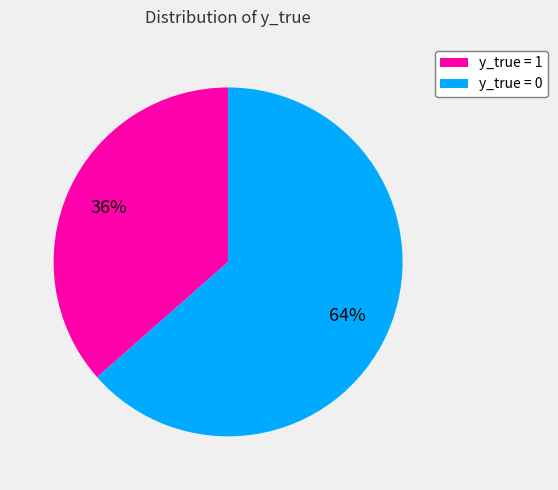

Rank the categories by value from highest to lowest.

y_true = 0, y_true = 1